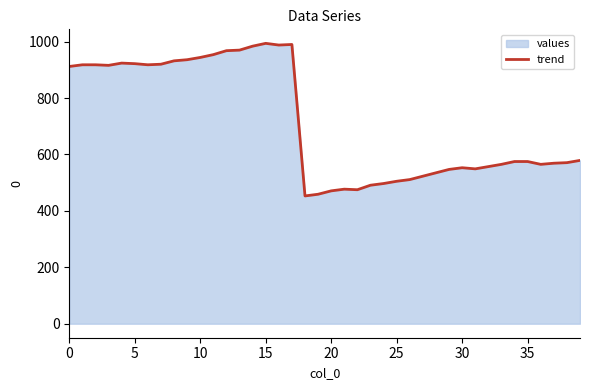

What is the ratio of the value at 22 to the value at 14?

0.5